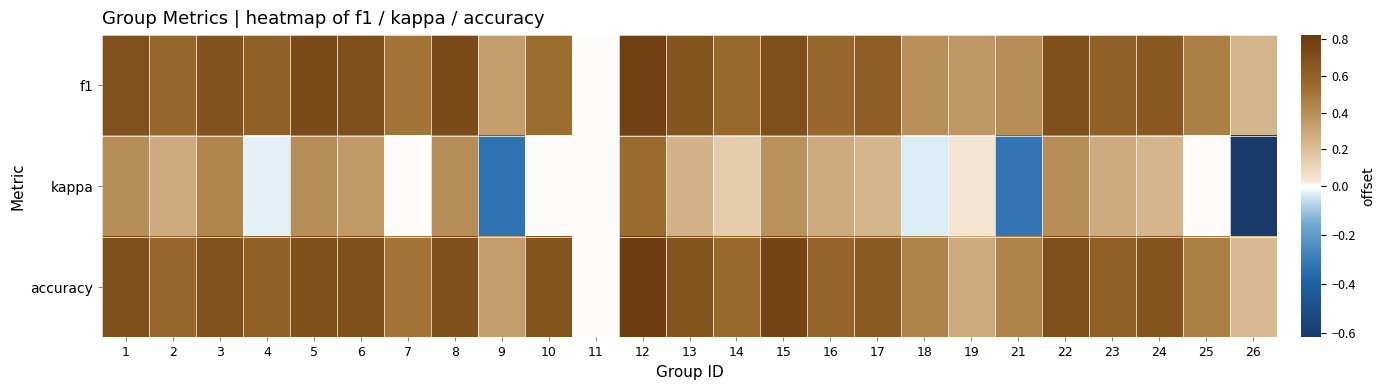

Reading left to right, extract all data points from this chart.

f1: 1=0.7	2=0.6	3=0.7	4=0.6	5=0.7	6=0.7	7=0.5	8=0.7	9=0.3	10=0.5	11=0.0	12=0.8	13=0.7	14=0.6	15=0.7	16=0.6	17=0.6	18=0.4	19=0.4	21=0.4	22=0.7	23=0.6	24=0.6	25=0.5	26=0.2
kappa: 1=0.4	2=0.3	3=0.4	4=-0.0	5=0.4	6=0.3	7=0.0	8=0.4	9=-0.3	10=0.0	11=0.0	12=0.5	13=0.2	14=0.2	15=0.4	16=0.3	17=0.2	18=-0.0	19=0.0	21=-0.3	22=0.4	23=0.3	24=0.2	25=0.0	26=-0.6
accuracy: 1=0.7	2=0.6	3=0.7	4=0.6	5=0.7	6=0.7	7=0.5	8=0.7	9=0.3	10=0.7	11=0.0	12=0.8	13=0.7	14=0.6	15=0.8	16=0.6	17=0.6	18=0.5	19=0.3	21=0.5	22=0.7	23=0.6	24=0.7	25=0.5	26=0.2